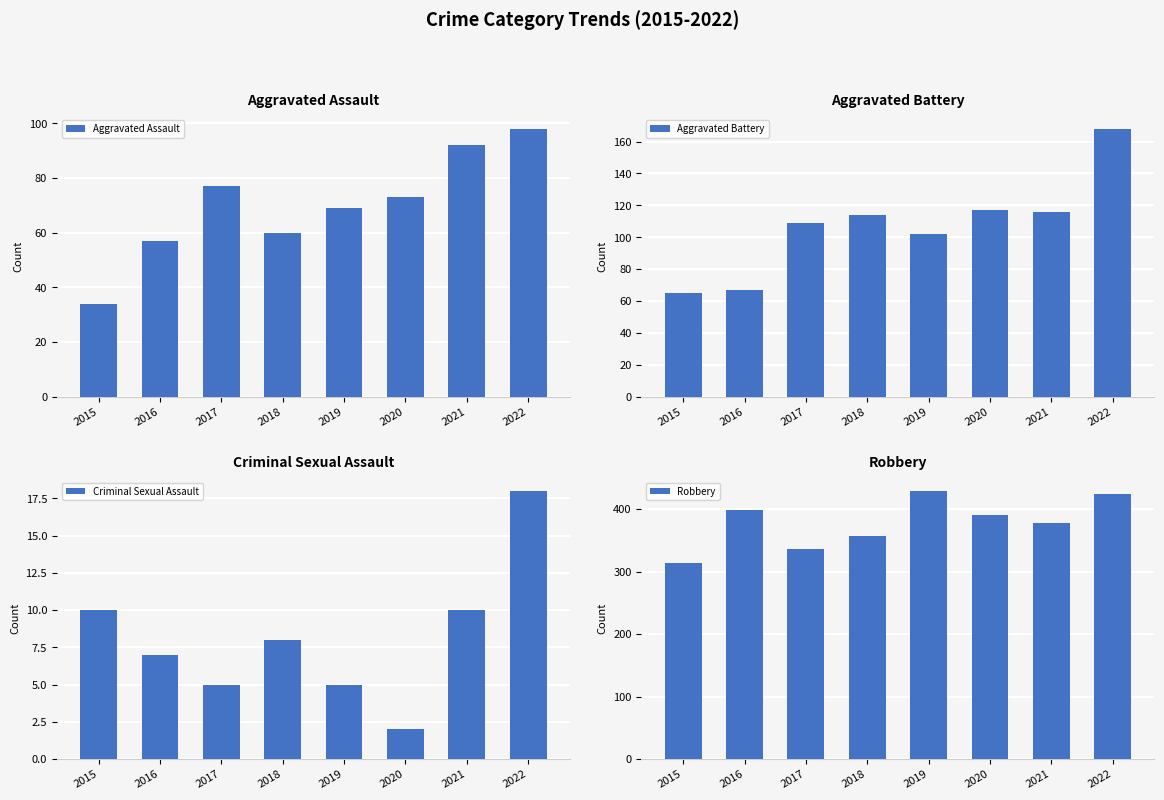

List the series in order of their peak value, highest first.

Robbery, Aggravated Battery, Aggravated Assault, Criminal Sexual Assault